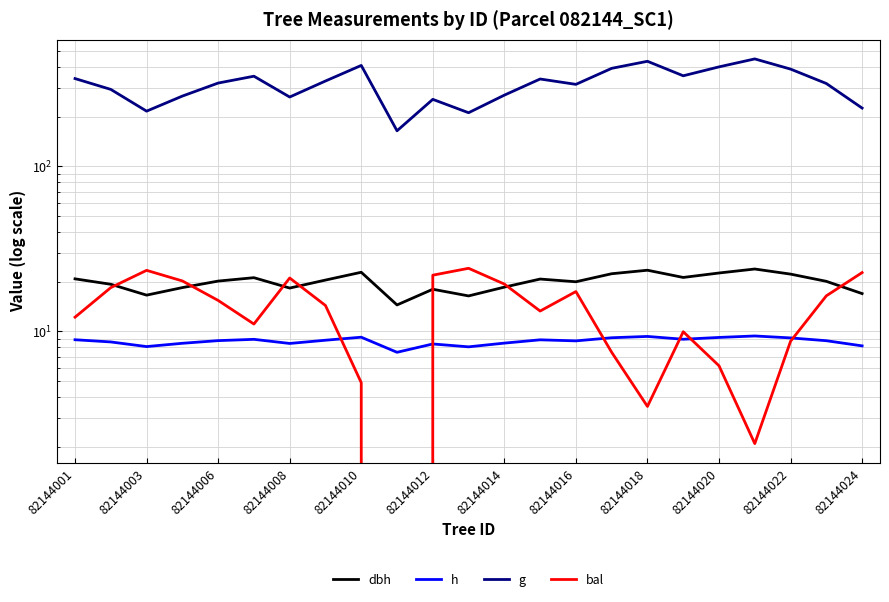

How many data points in h are above 8?

22